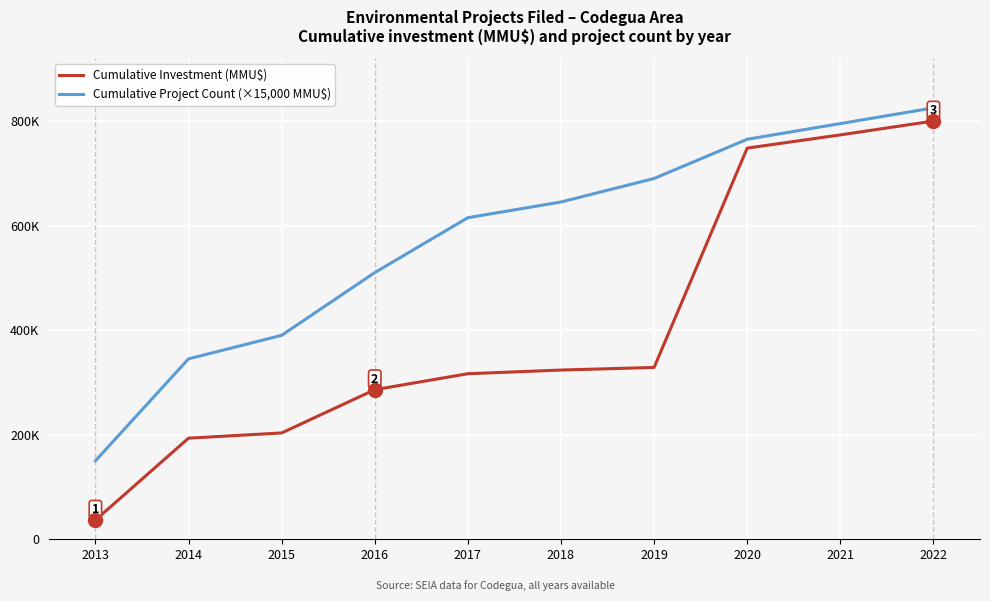

At how many categories does at least one series exceed 572122?

6